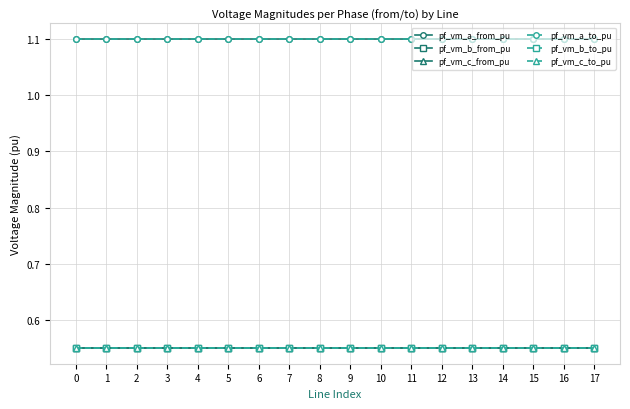

Read the pf_vm_a_to_pu value at 9.

1.1